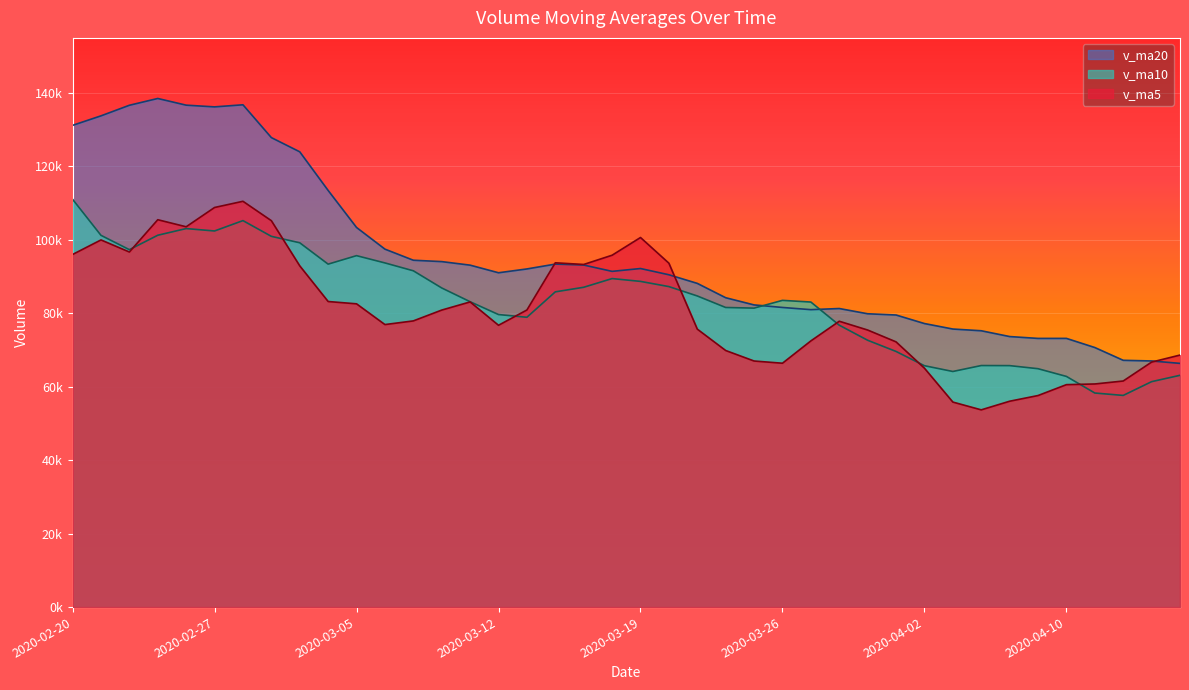

The v_ma5 series shows 31066.0 at 2020-04-09. True or false?

False